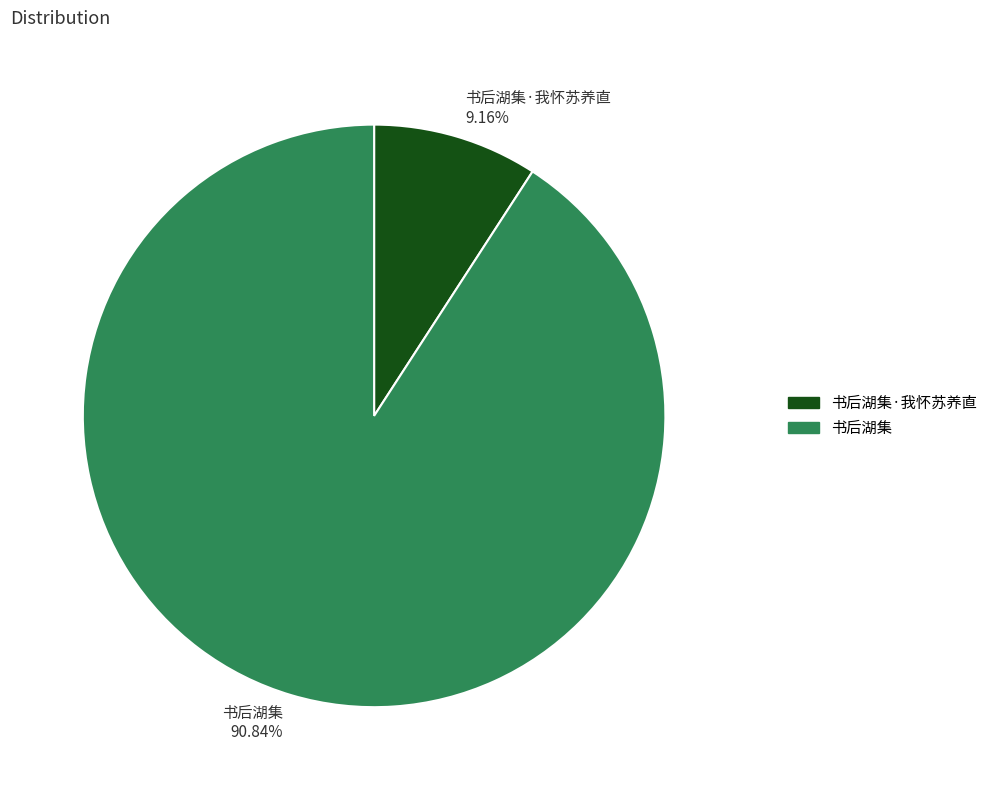

Do 书后湖集 90.84% and 书后湖集·我怀苏养直 9.16% together represent more than half of the pie?

Yes